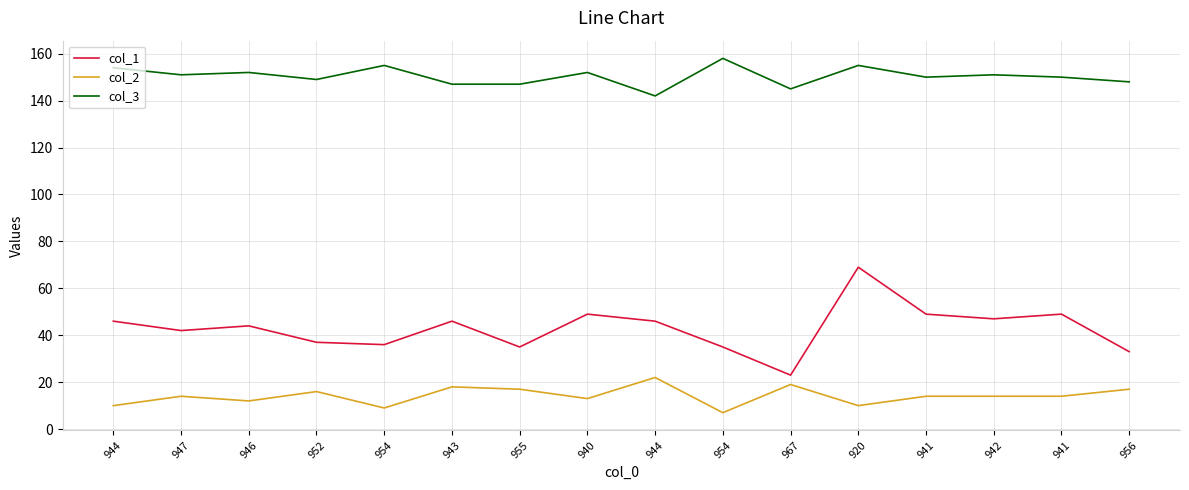

True or false: col_2 has more than 0 interior local peaks.

True